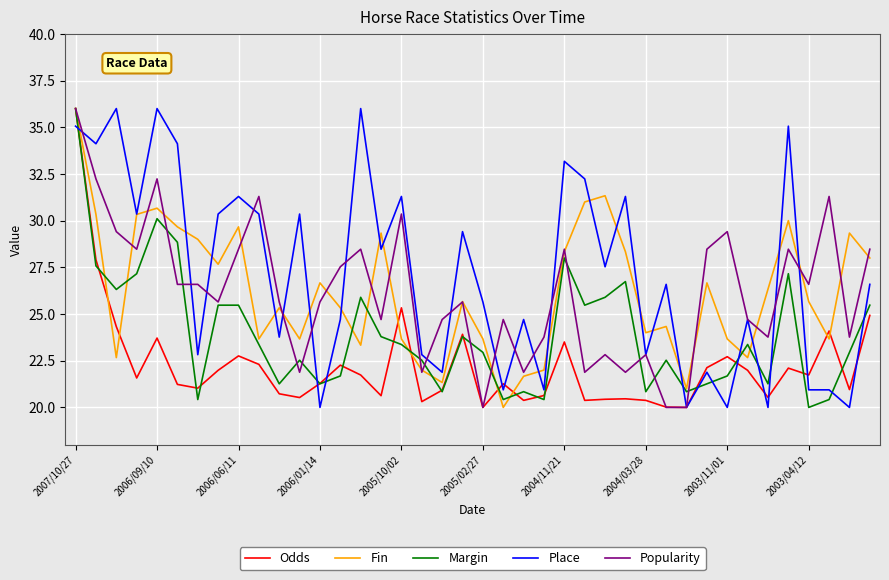

What is the maximum value for Place?

36.0